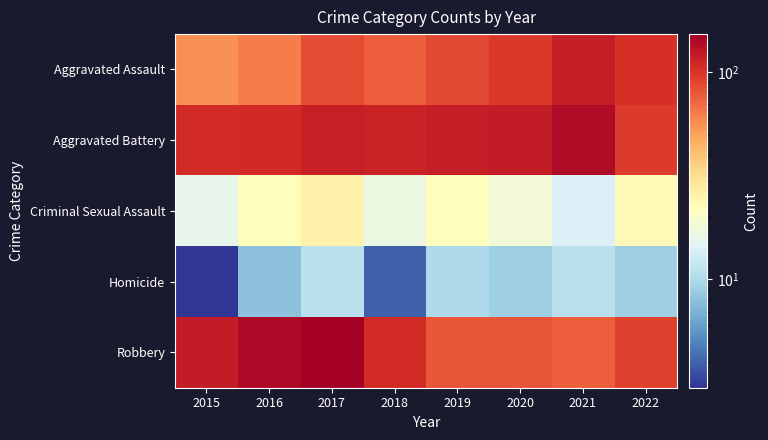

Rank the series at 2022 from highest to lowest value.

Aggravated Assault, Aggravated Battery, Robbery, Criminal Sexual Assault, Homicide